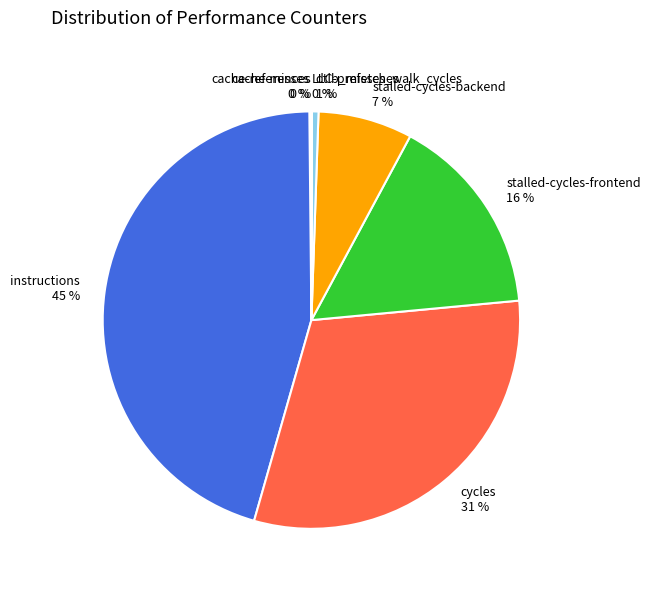

To the nearest percent, what percentage of the pie is instructions 45 %?

45%